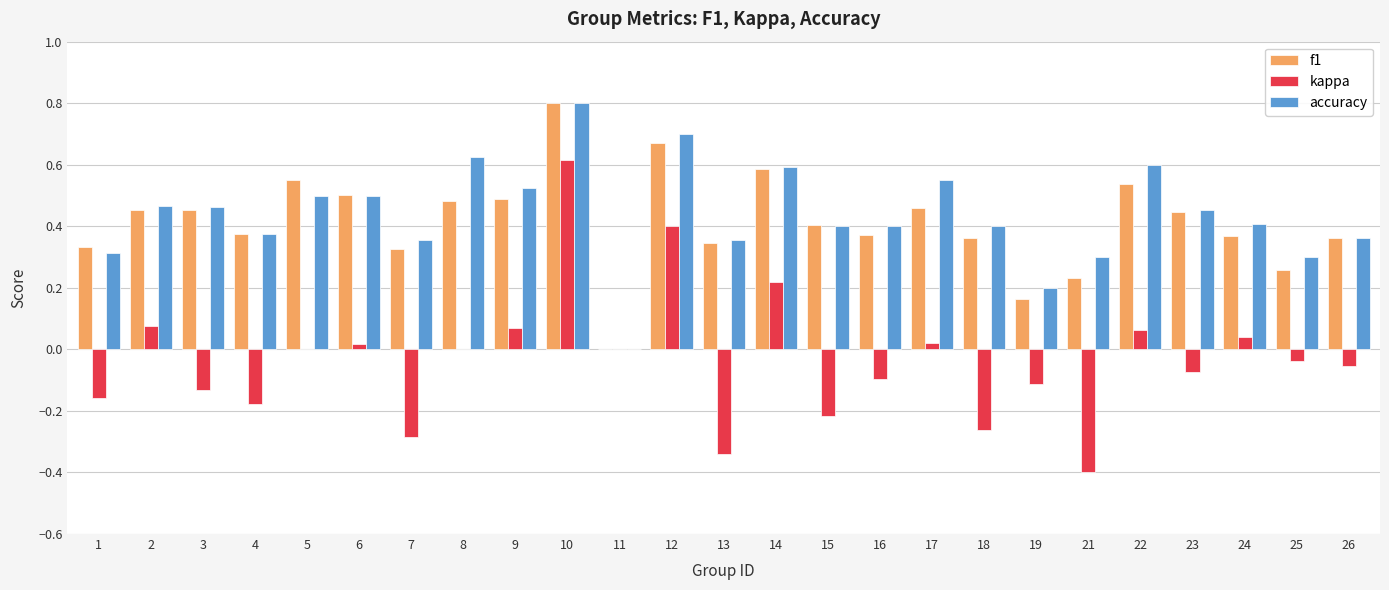

How many positive values does the f1 series have?

24